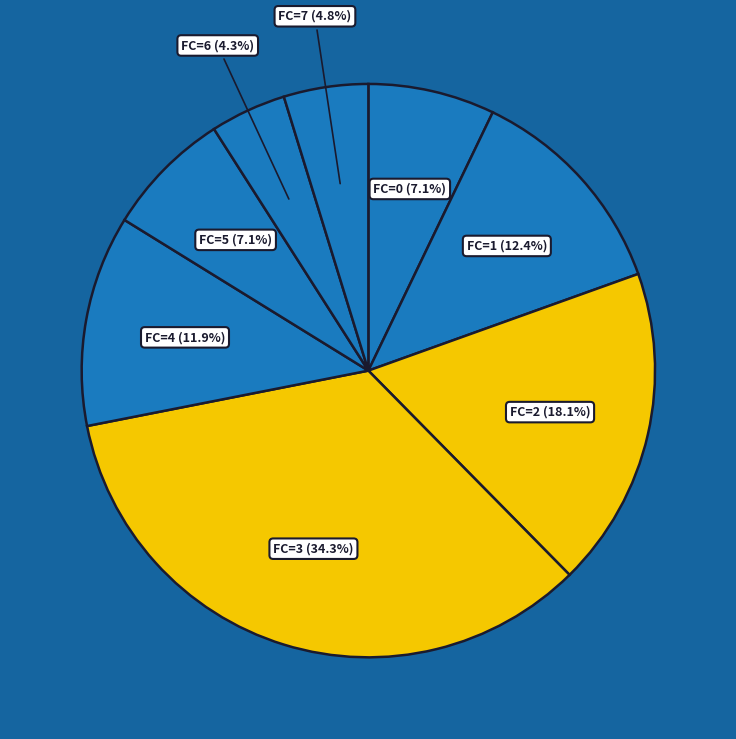

Does FC=7 represent more than half of the total?

No